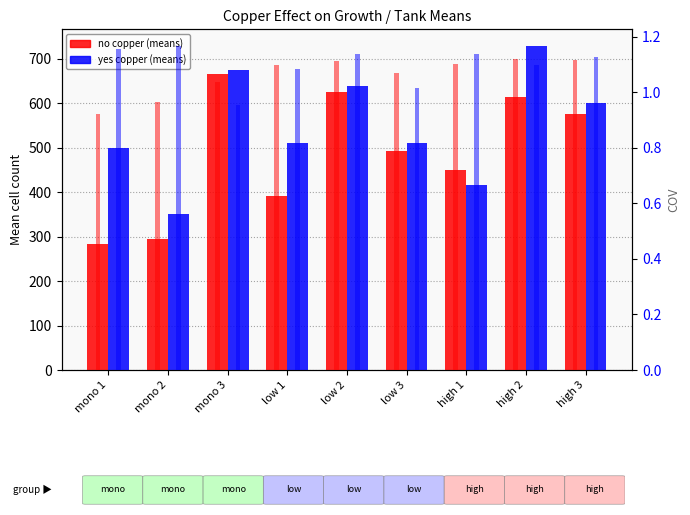

How many data points in no copper (COV) are less than 1?

2